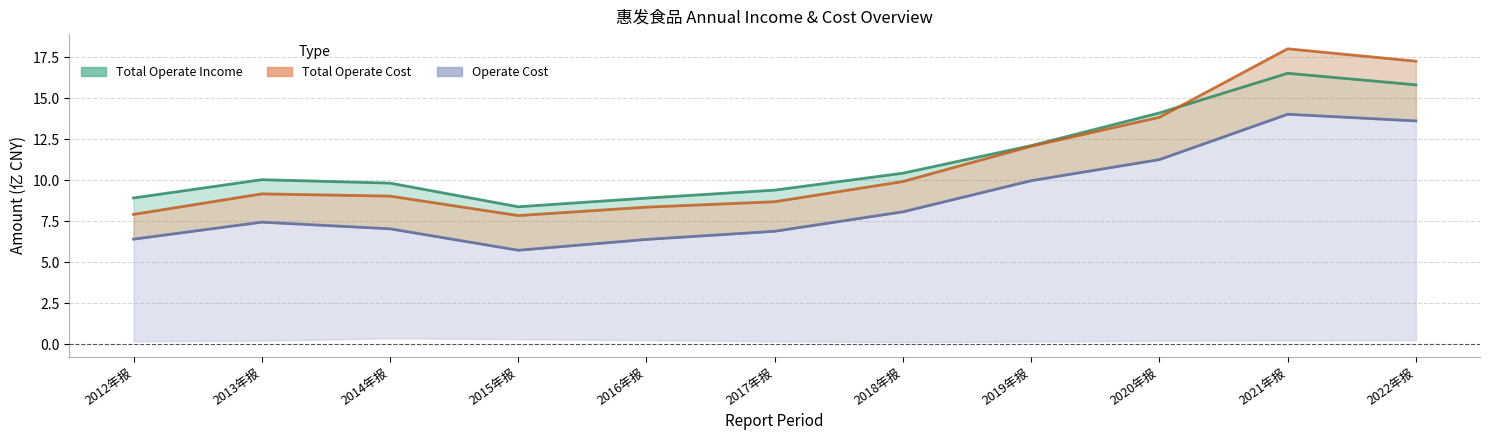

At how many categories does at least one series exceed 6?

11